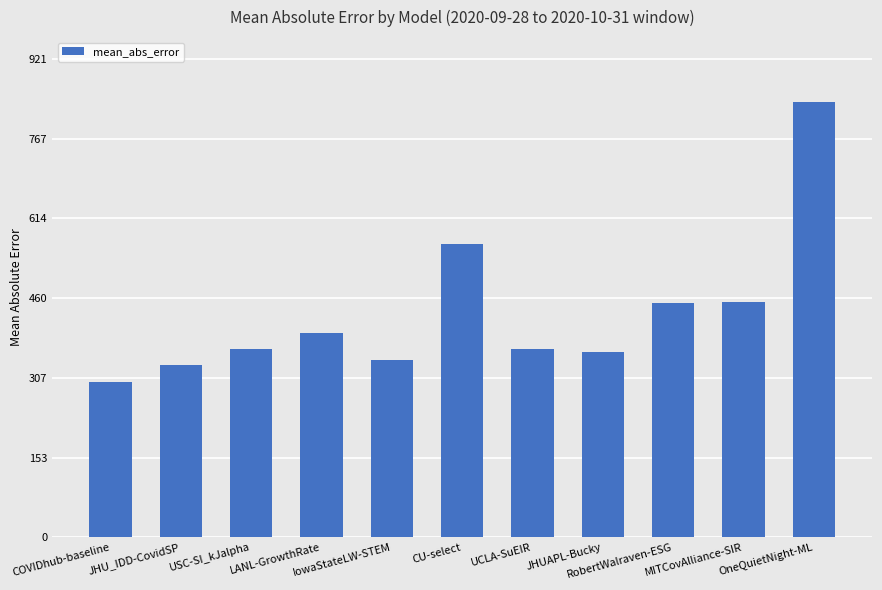

What is the greatest value displayed?

837.5